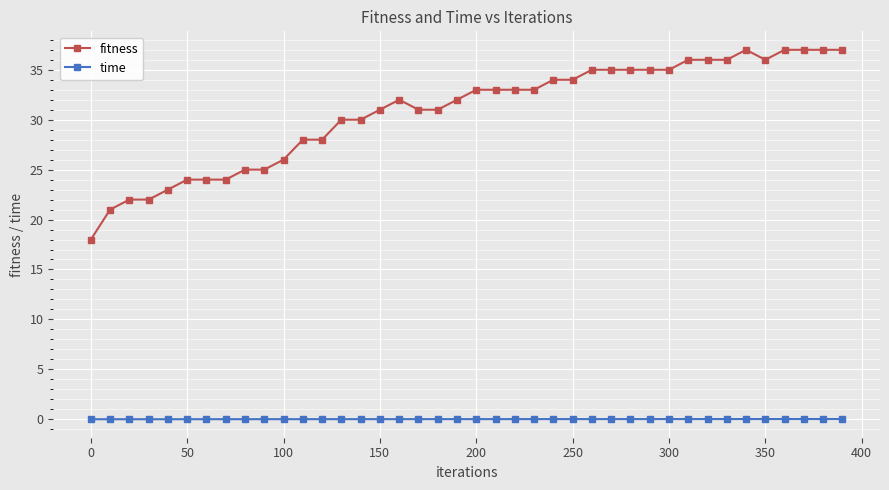

What is the average value of the fitness series?

30.8